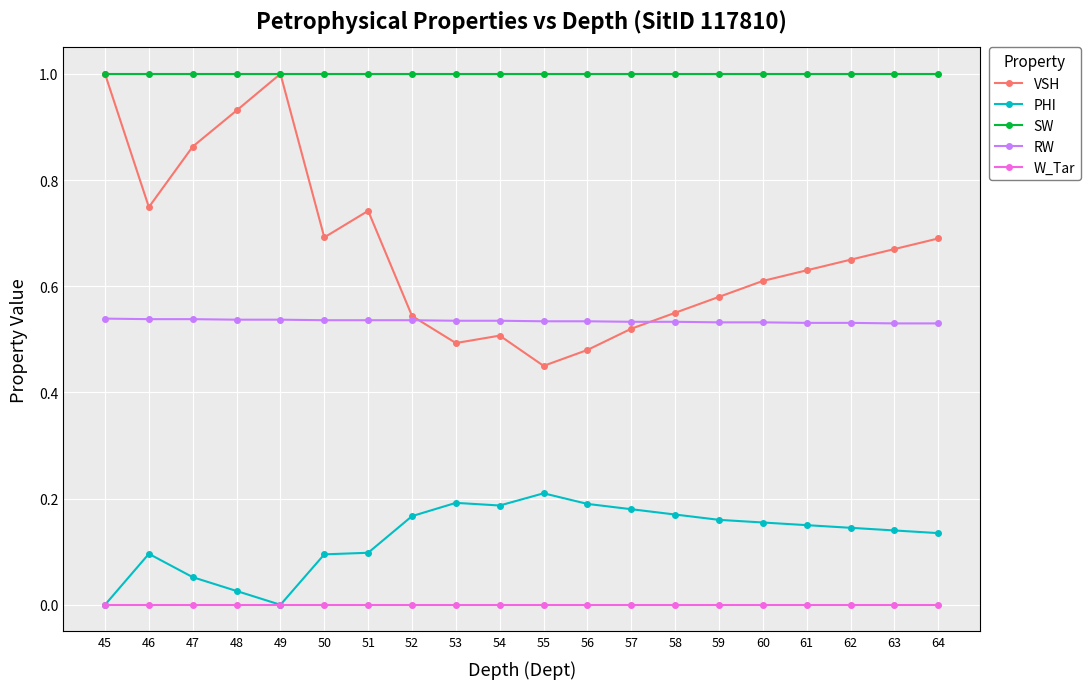

Is it true that RW equals 0.2 at 49?

False